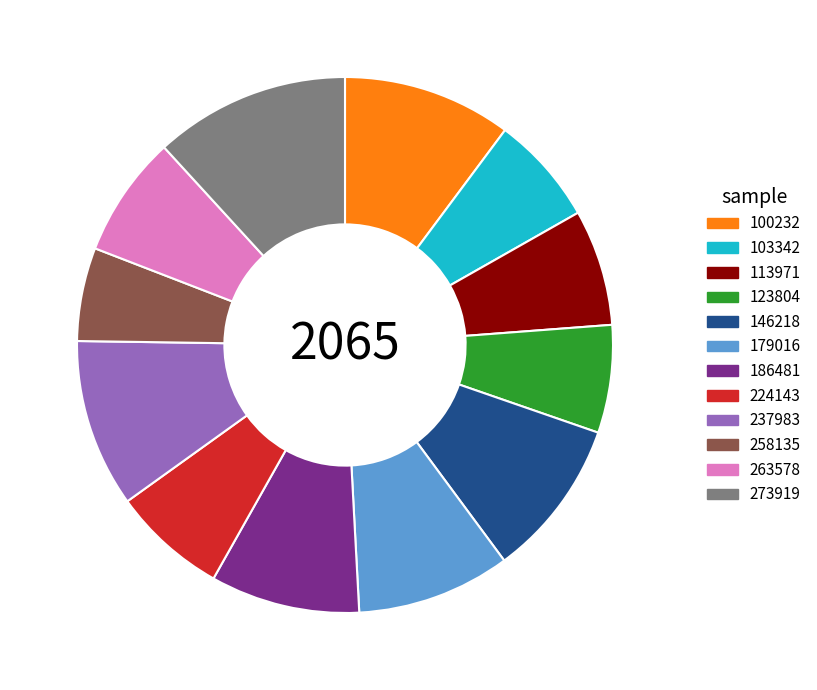

Approximately how many times larger is the value at 103342 compared to 224143?

1.0